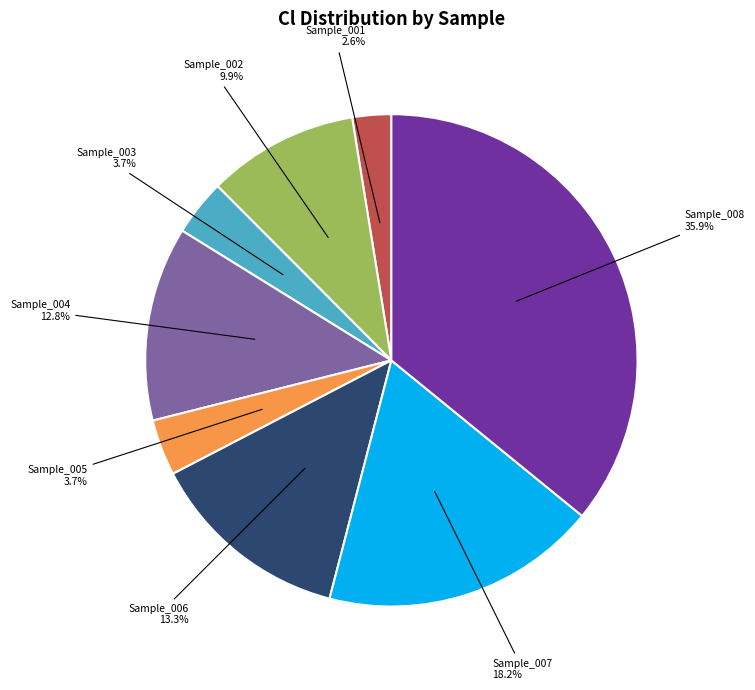

Does any single category account for the majority?

No